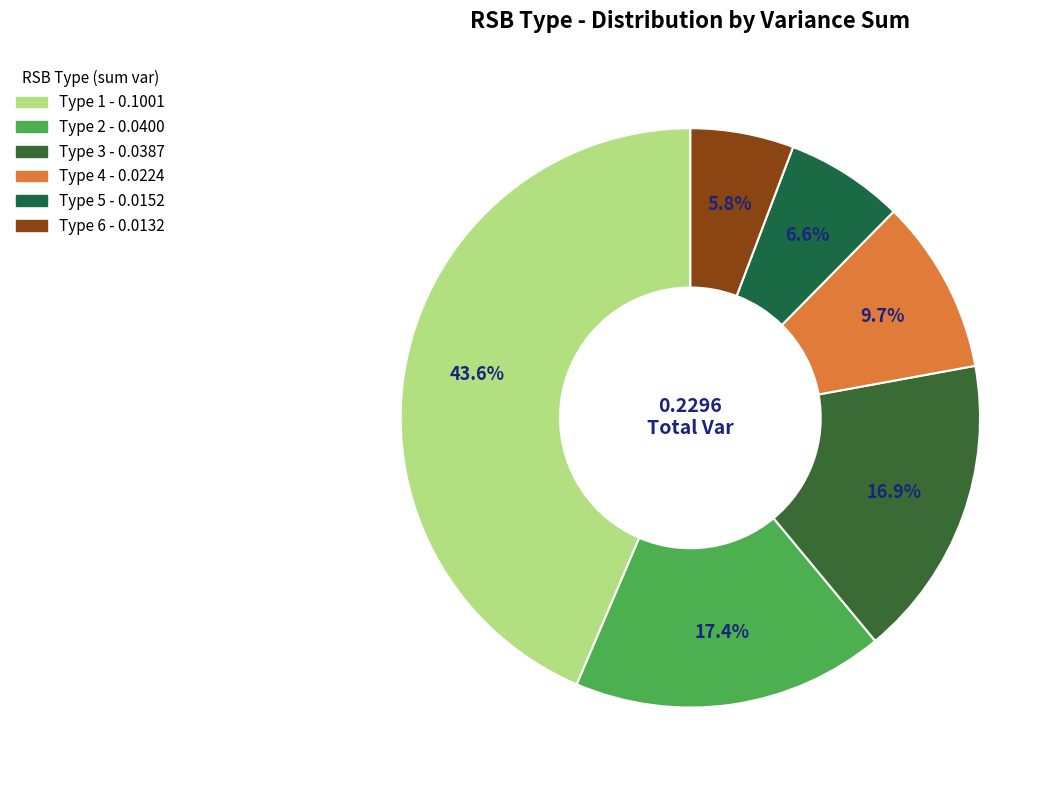

Count the number of slices in the pie.

6